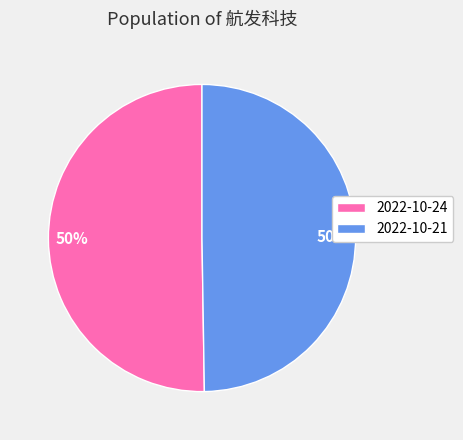

How many slices are in this pie chart?

2